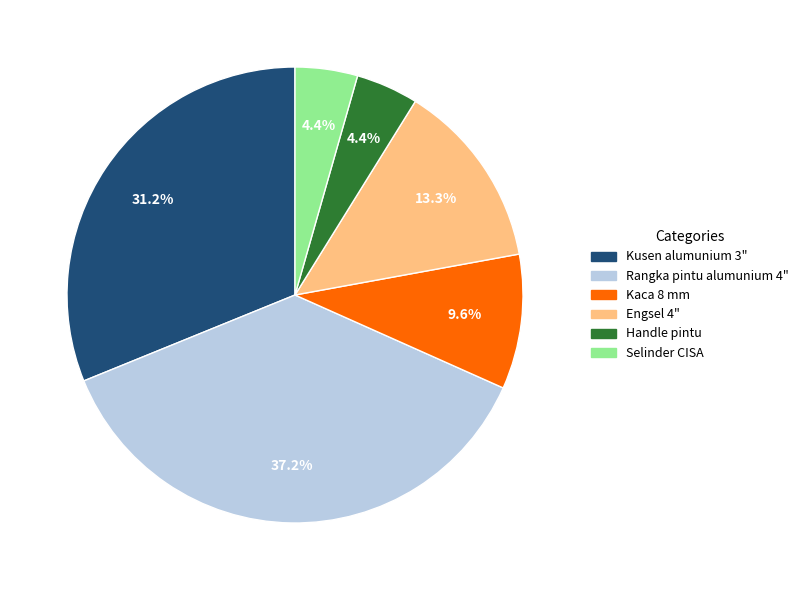

Is there a majority slice in this chart?

No